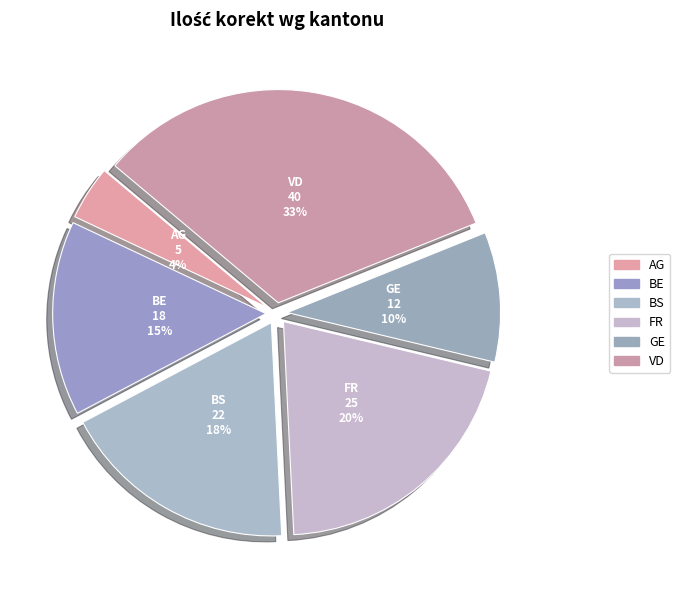

How many slices are in this pie chart?

6